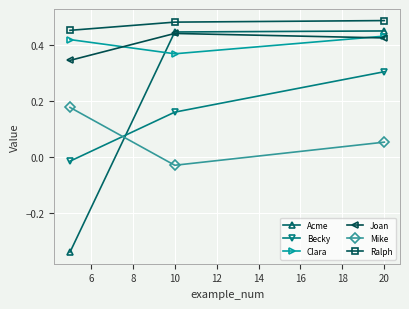

Which series has the widest spread of values?

Acme